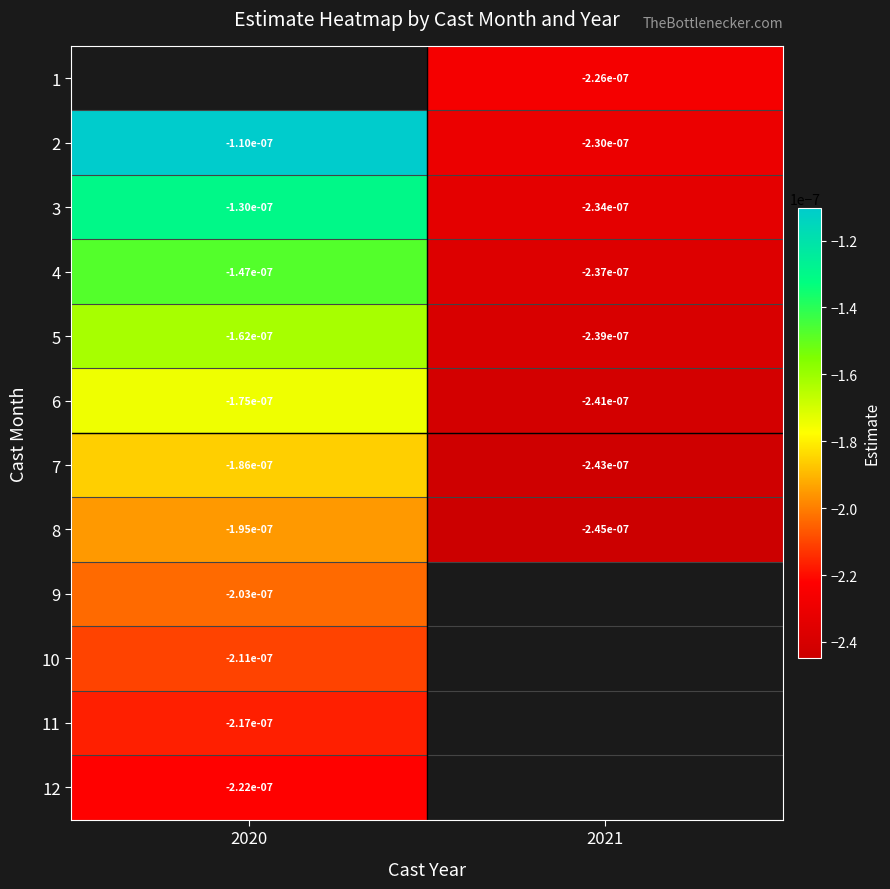

Is the value of 8 at 2021 greater than the value of 5 at 2020?

No